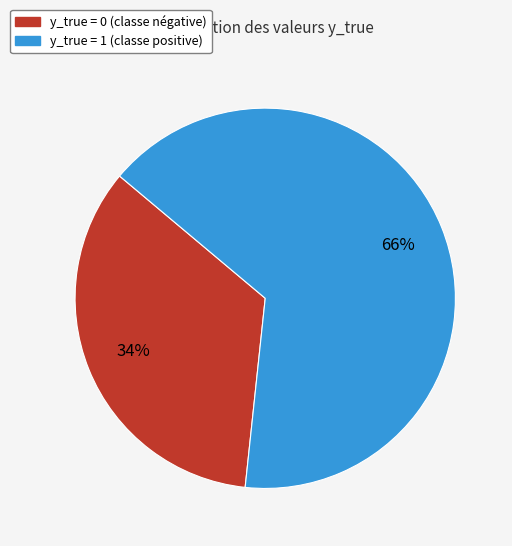

Do y_true = 0 and y_true = 1 together represent more than half of the pie?

Yes